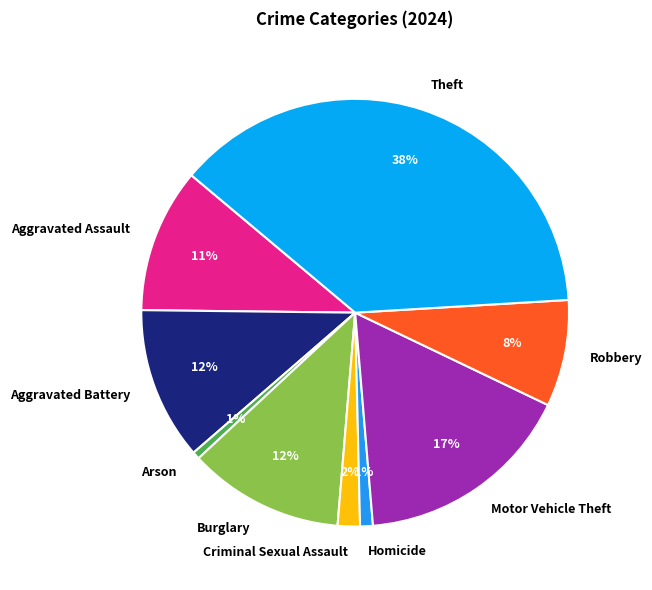

Which category has the biggest portion of the pie?

Theft